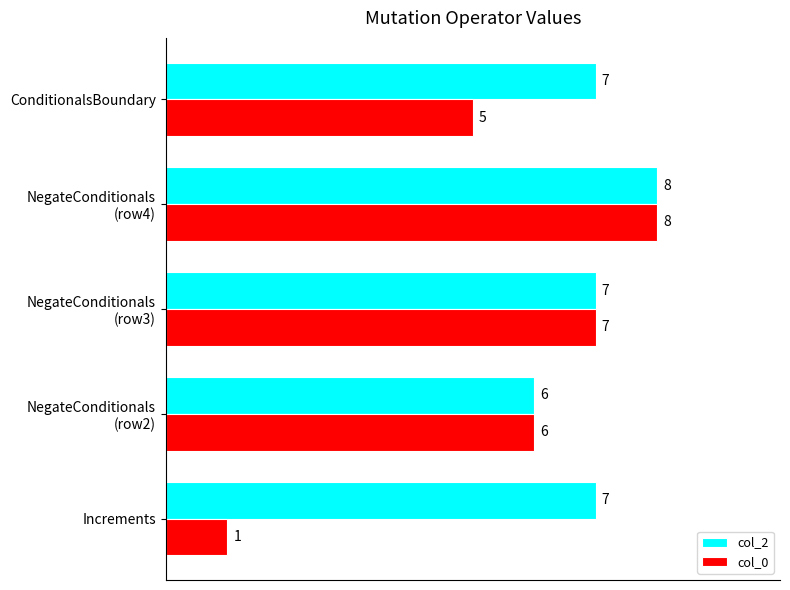

Which series has the largest total across all categories?

col_2